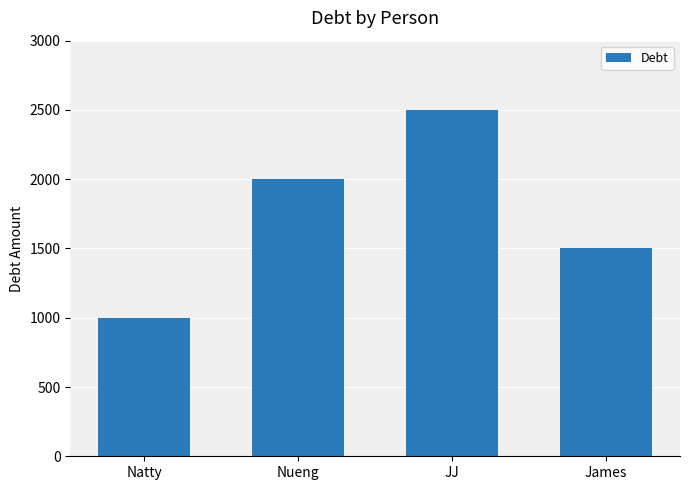

Read the value at JJ.

2500